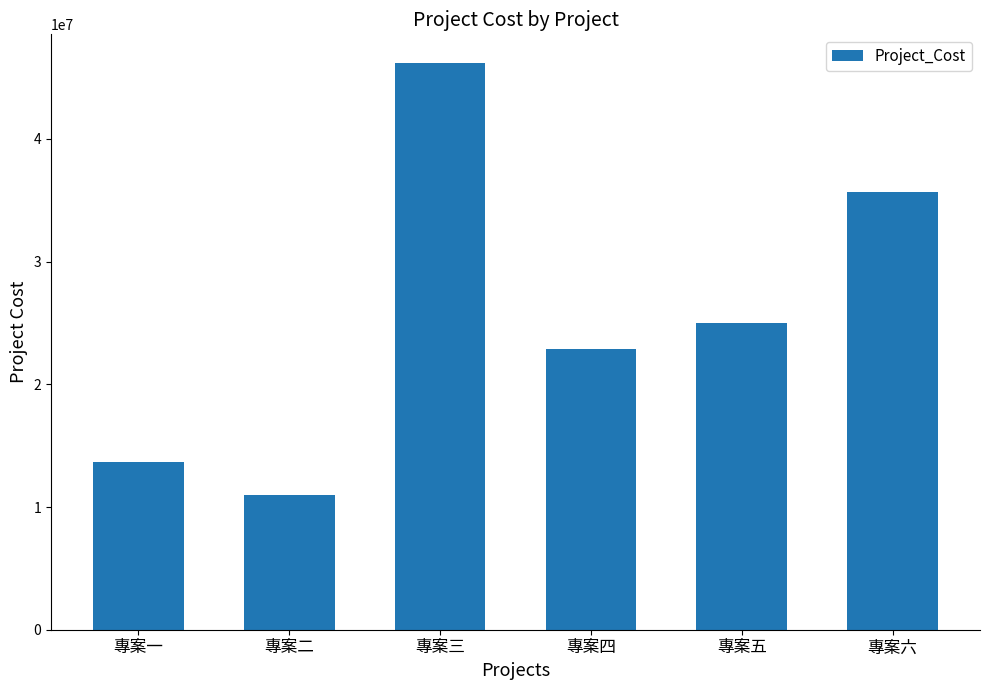

What is the change in value from 專案一 to 專案三?

+32566332